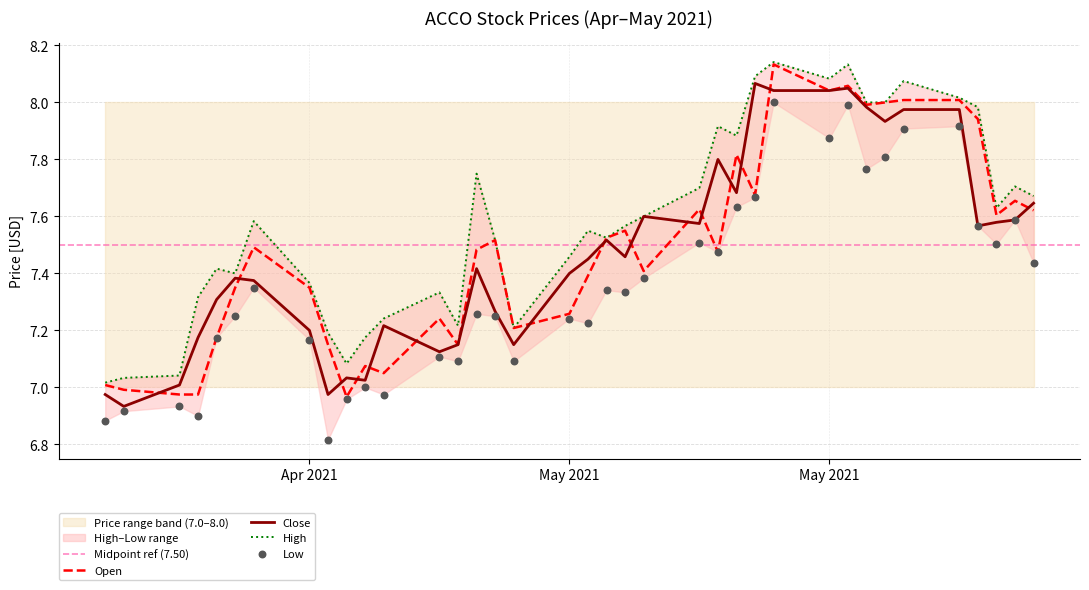

Is the value of Close at 2021-04-23 greater than the value of High at 2021-05-06?

No